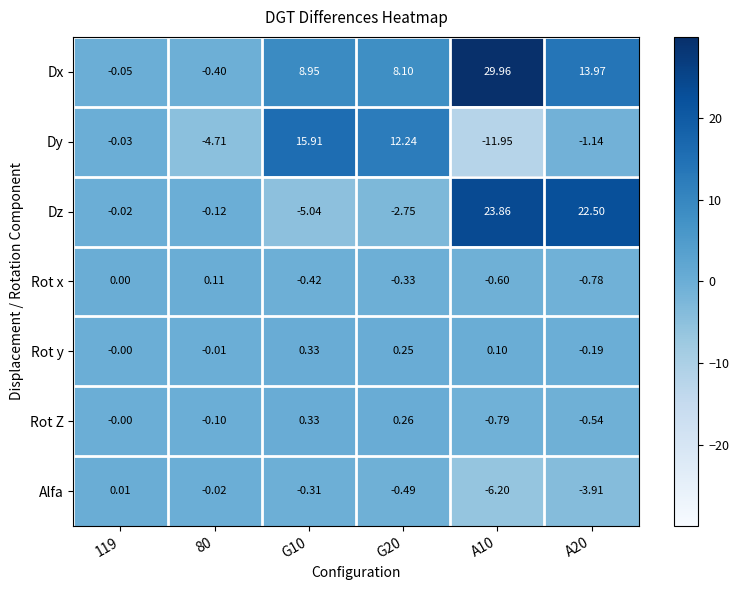

Which series changed the most between 119 and A10?

Dx